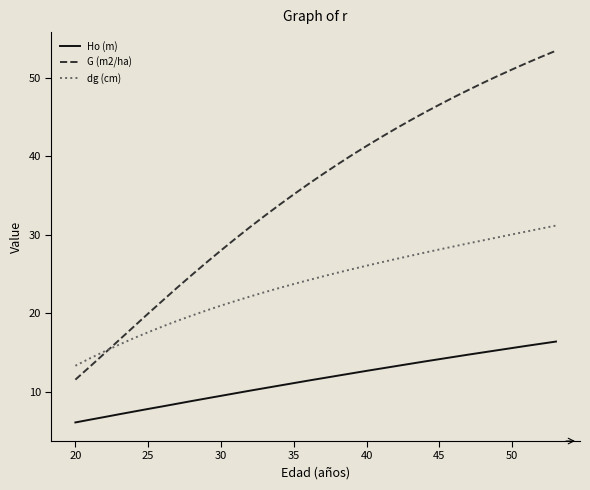

What is the maximum value shown in the chart?

53.5